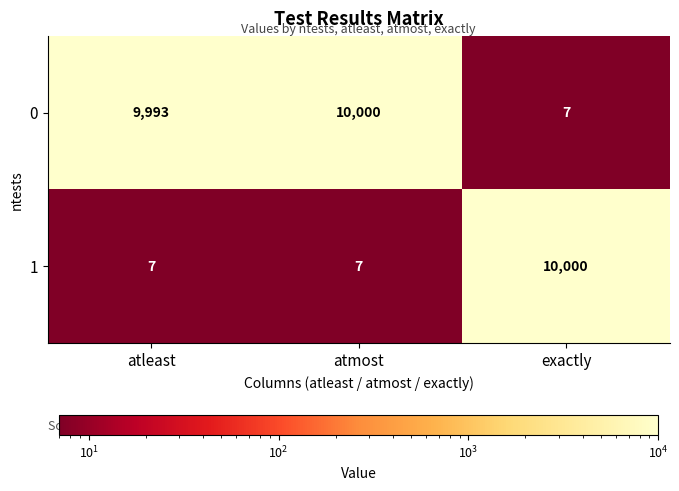

True or false: 0 has a value of 14048 at atleast.

False